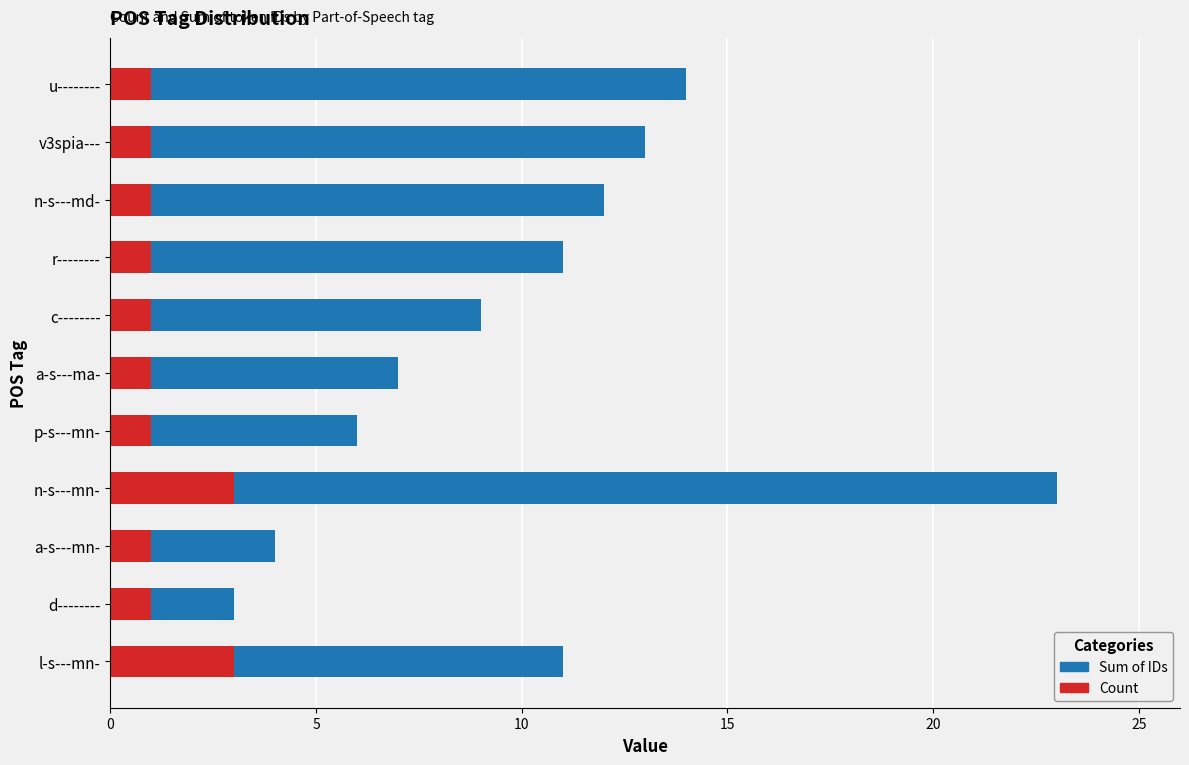

True or false: Count has a value of 2 at l-s---mn-.

False